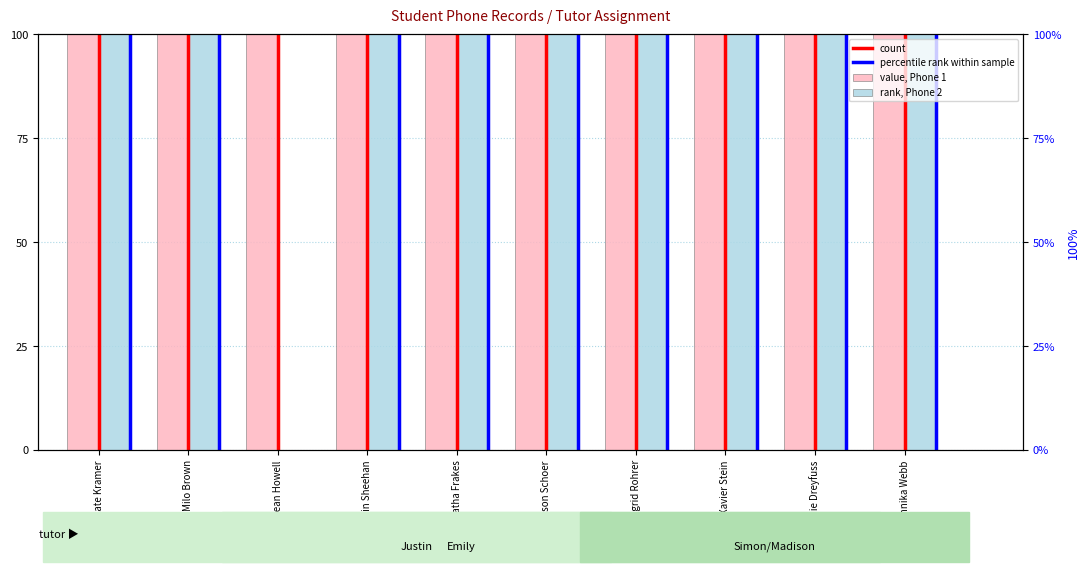

Where is Phone 1 (value) nearest to the value 691?

Milo Brown